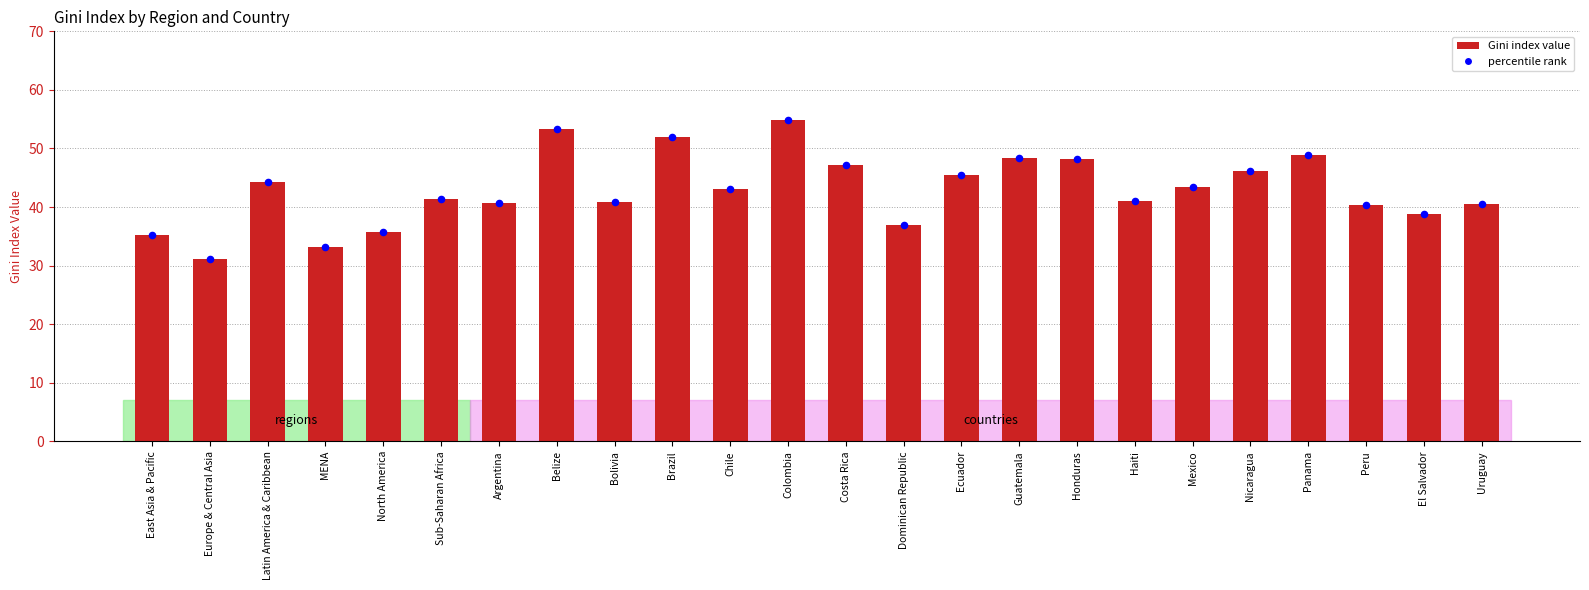

What is the ratio of the value at Bolivia to the value at Haiti?

1.0